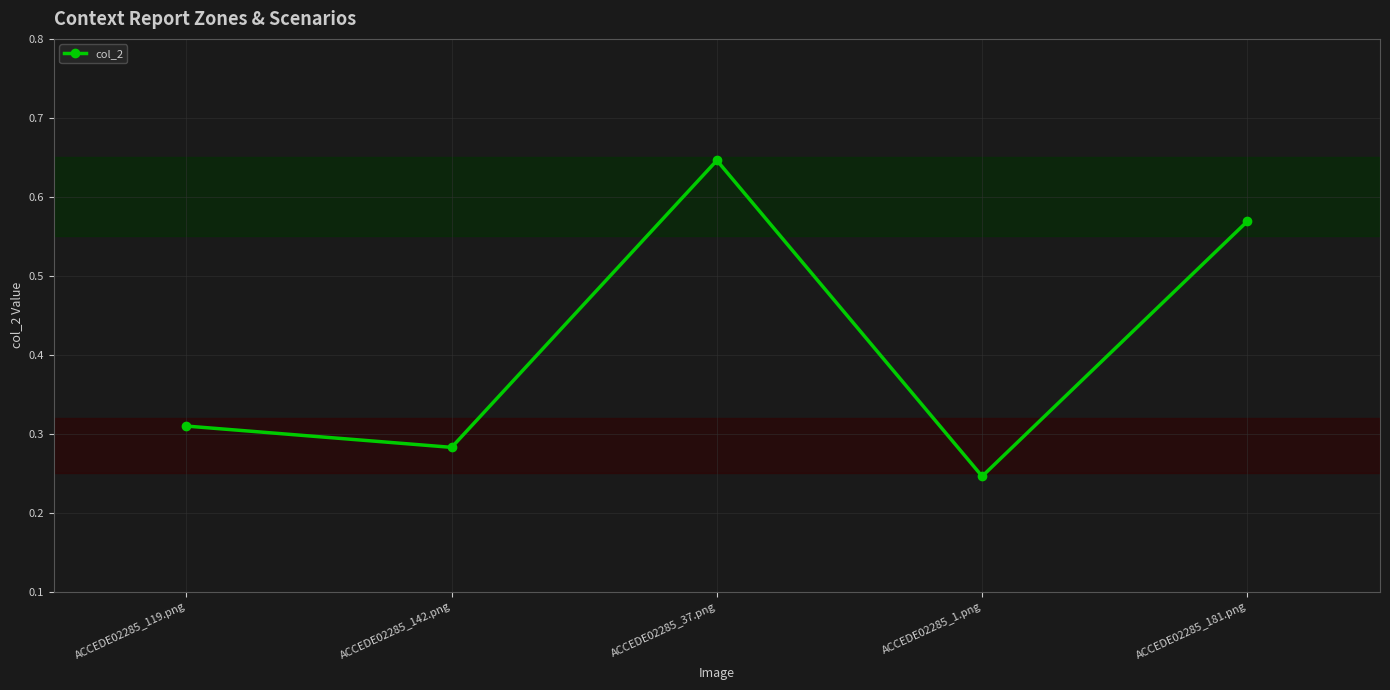

What is the difference between the maximum and minimum values?

0.4